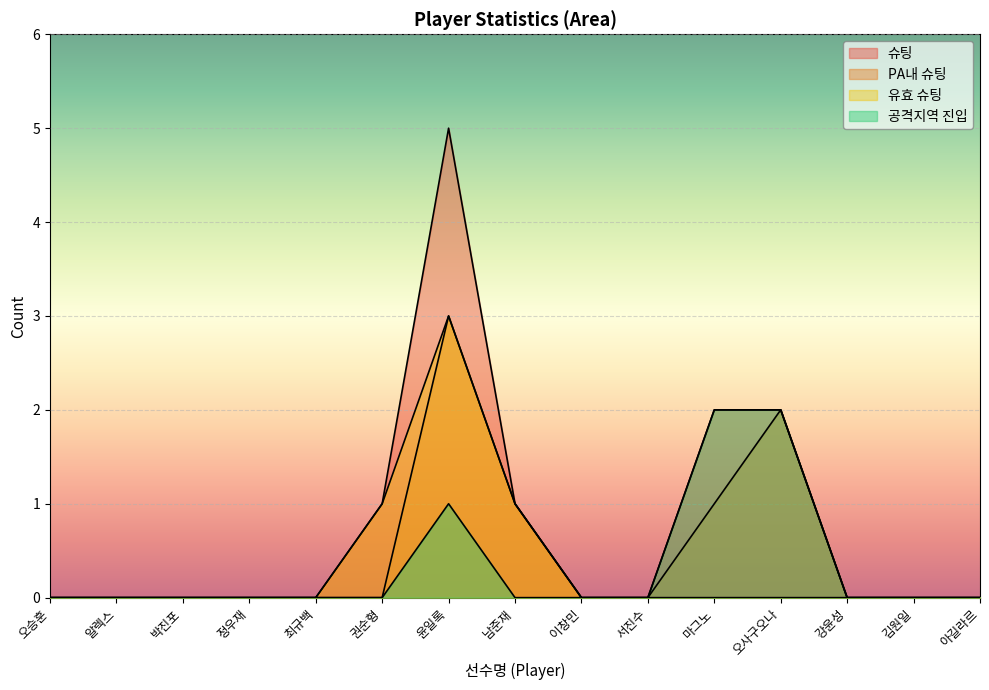

True or false: 유효 슈팅 has more than 1 interior local peaks.

False